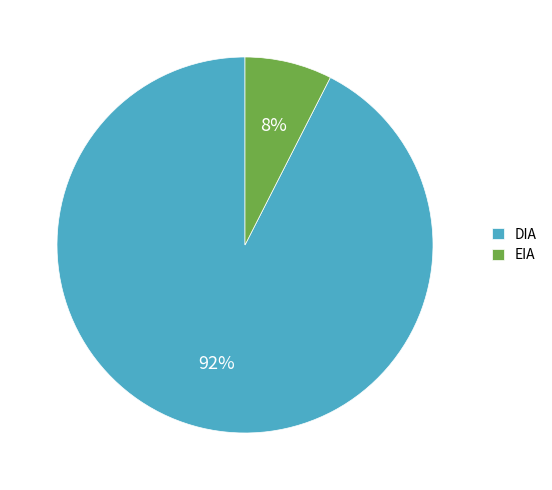

The DIA slice represents 92% of the pie. True or false?

True